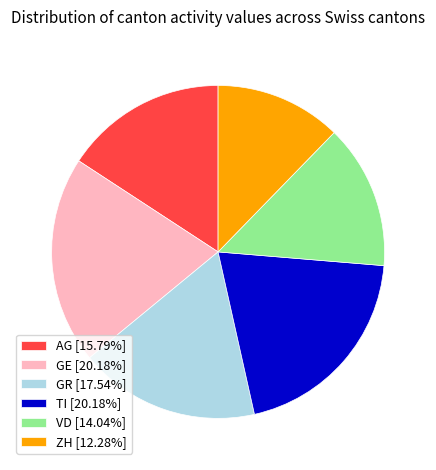

The AG slice represents 3% of the pie. True or false?

False